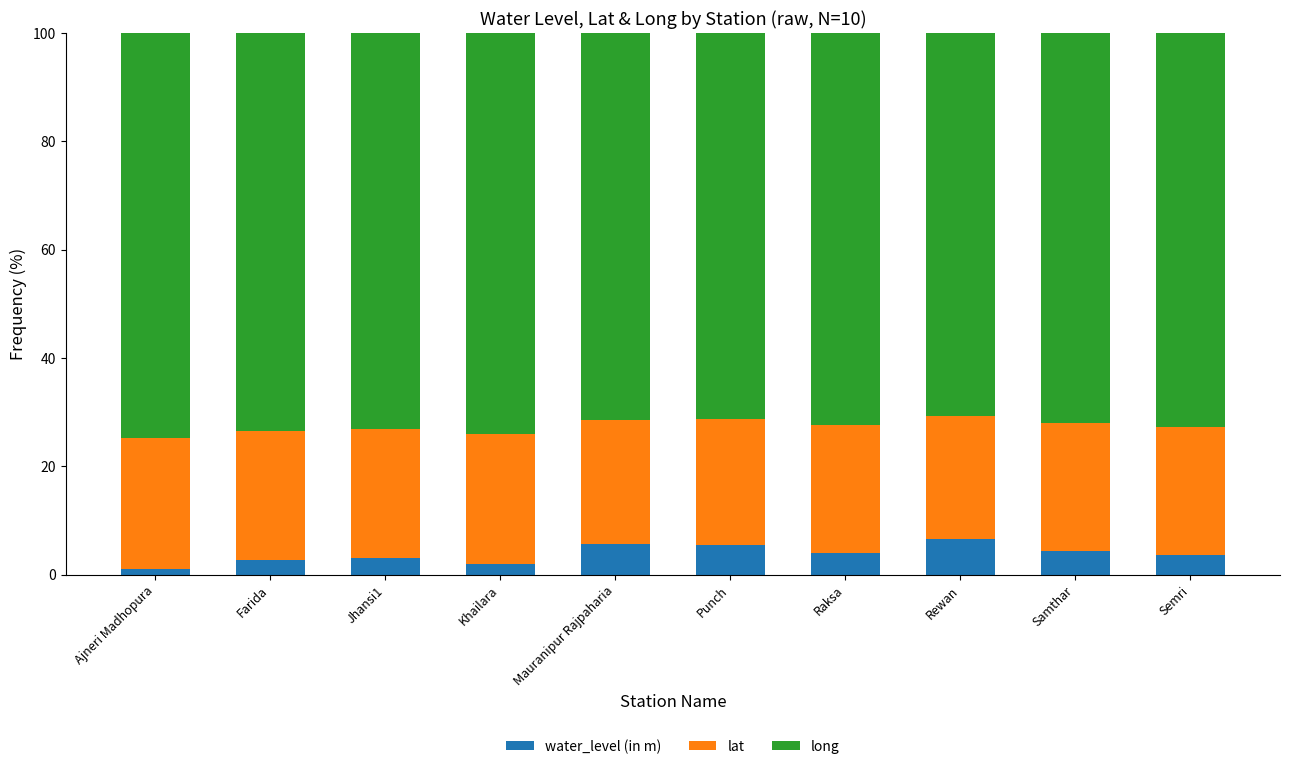

How many series are shown in this chart?

3